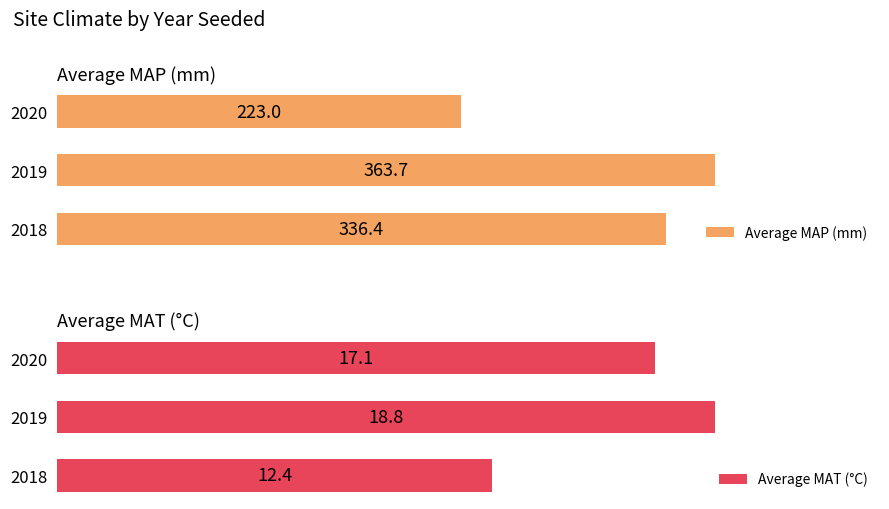

What is the minimum value for Average MAP (mm)?

223.0